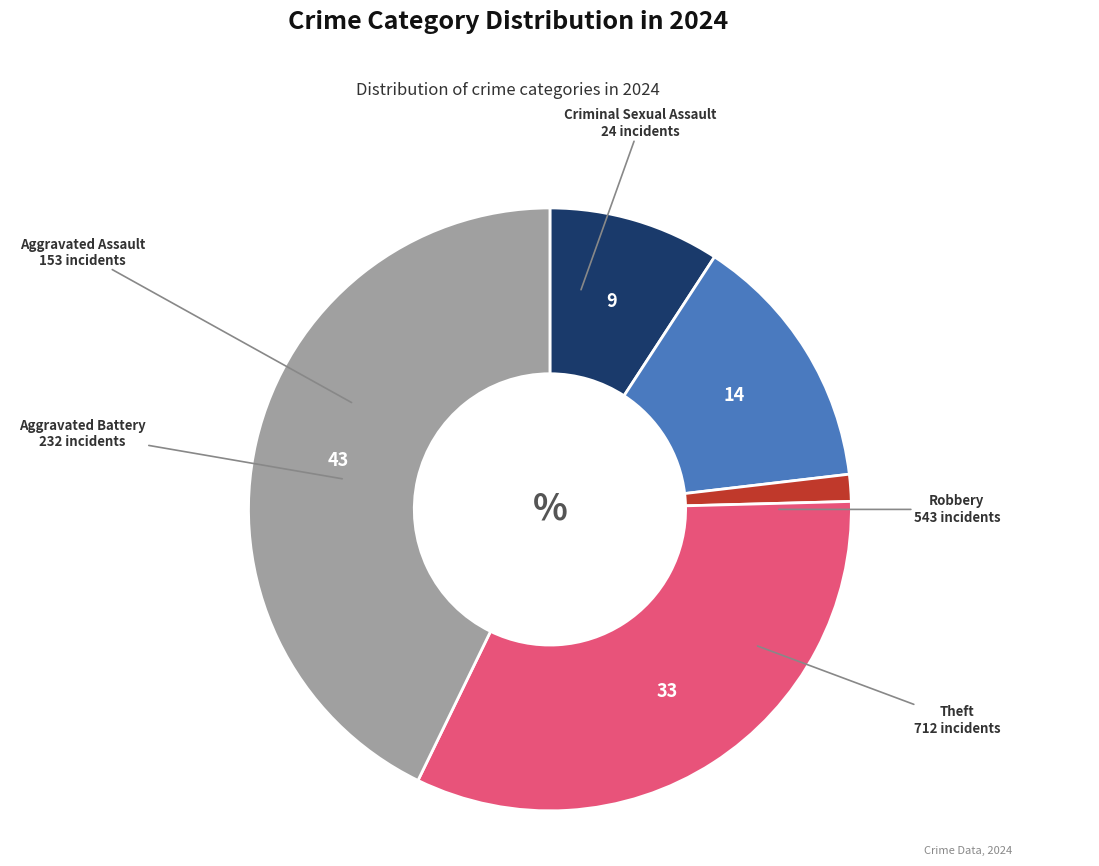

Does Aggravated Battery represent more than half of the total?

No